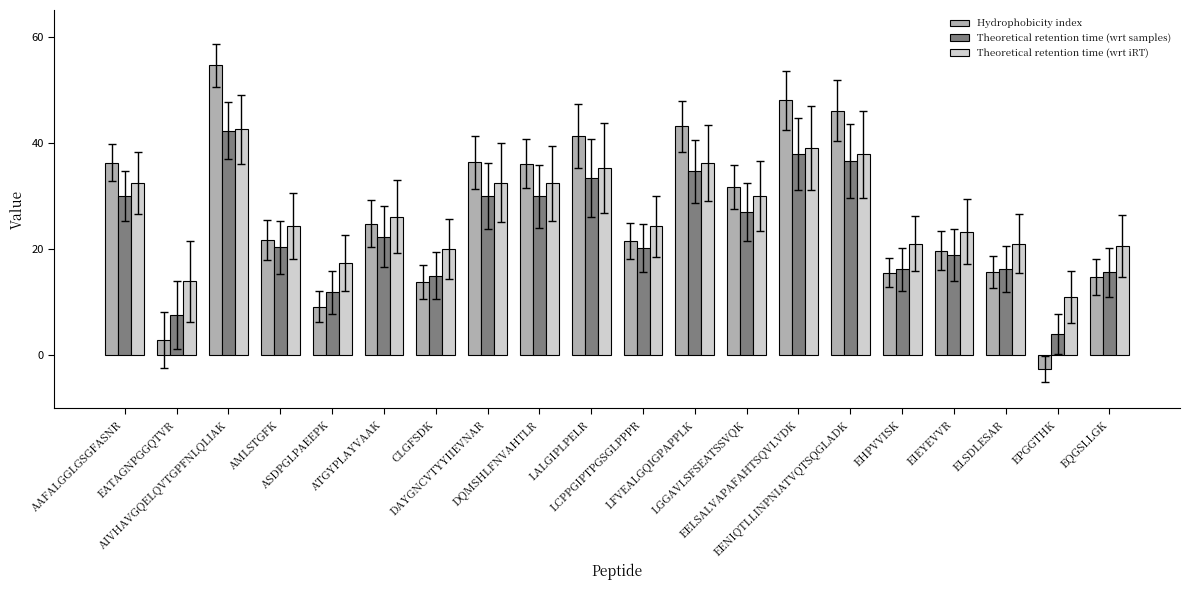

What is the difference between the second highest and minimum values in the Theoretical retention time (wrt iRT) series?

28.0